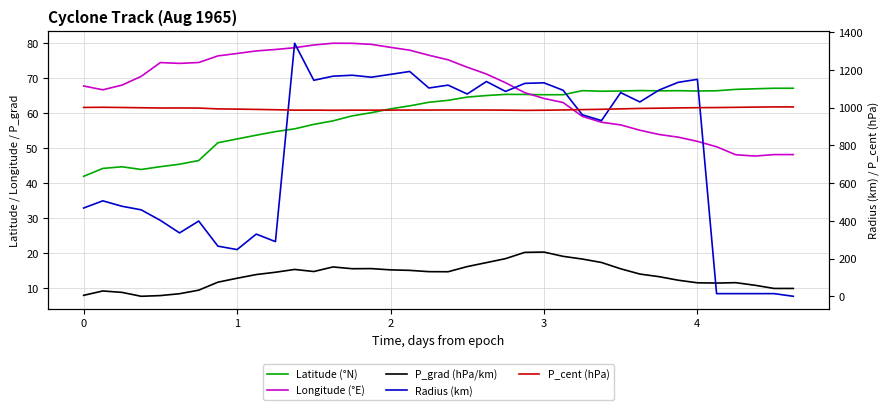

True or false: P_cent (hPa) and Radius (km) cross at least once.

True